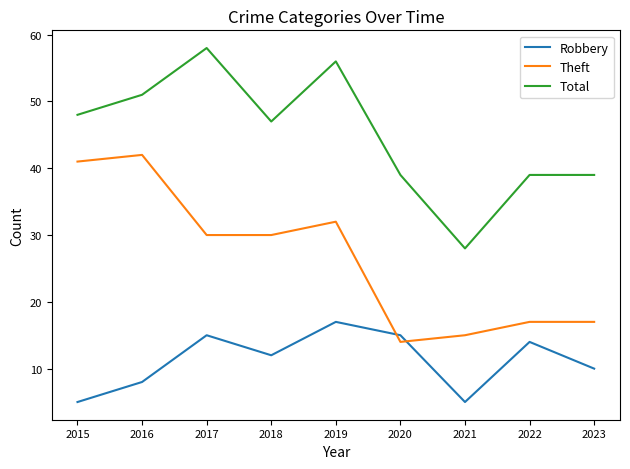

What is the spread (max minus min) of values at 2020?

25